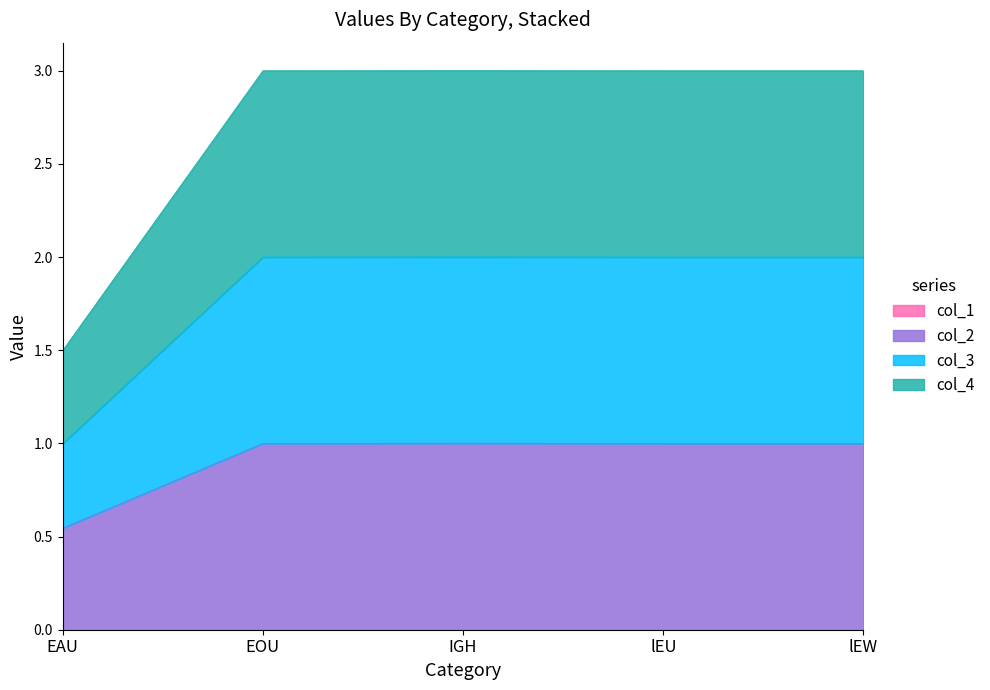

What is the difference between the highest and lowest values at EOU?

3.0